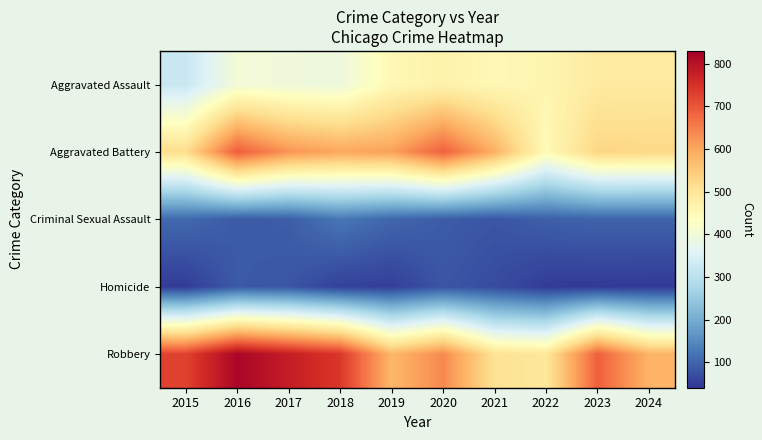

What is the smallest value displayed?

47